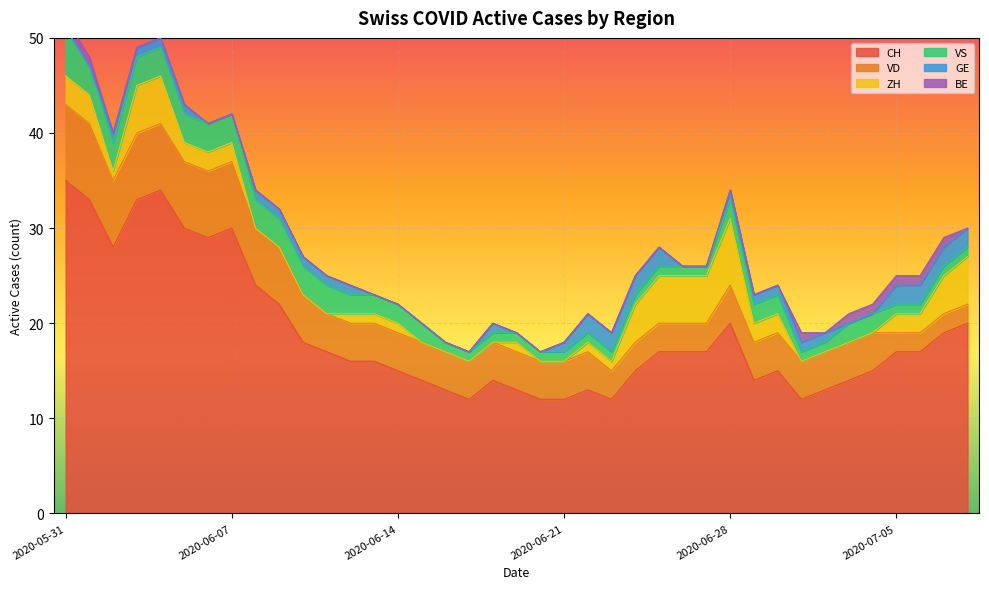

True or false: VD and GE cross at least once.

False